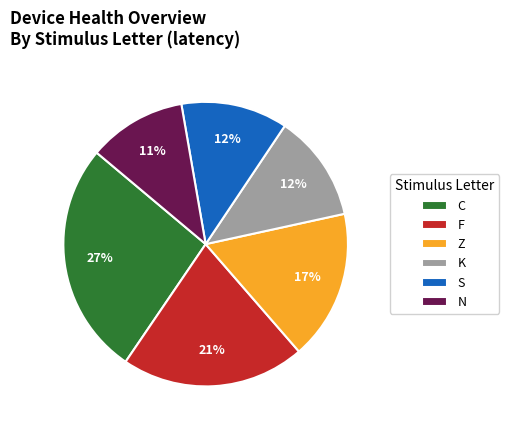

Count the number of slices in the pie.

6